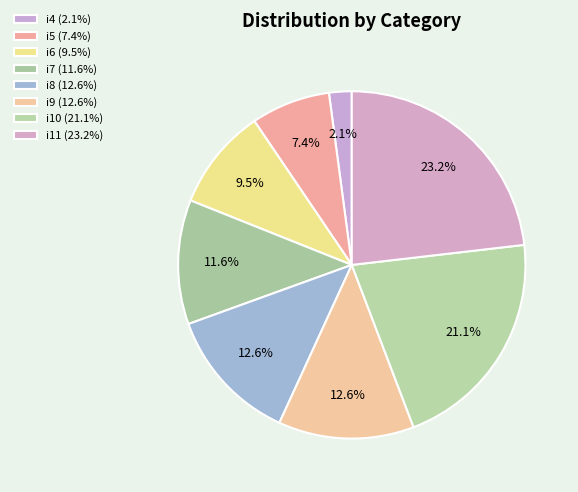

Rank the categories by value from lowest to highest.

i4, i5, i6, i7, i8, i9, i10, i11